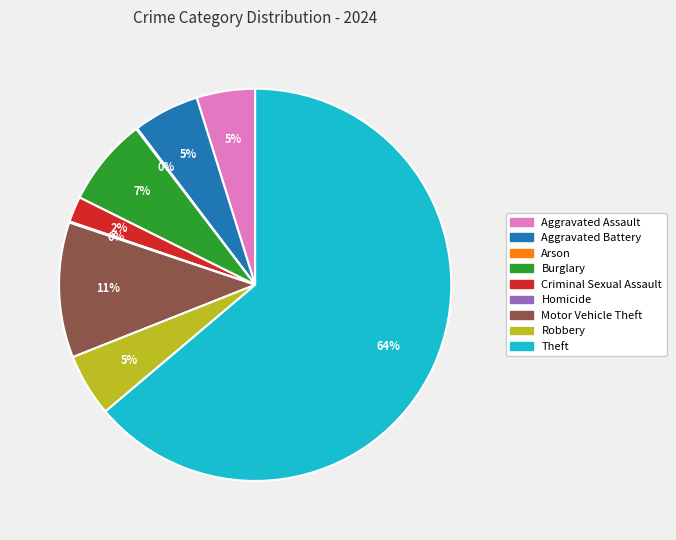

What is the largest slice in the pie chart?

Theft